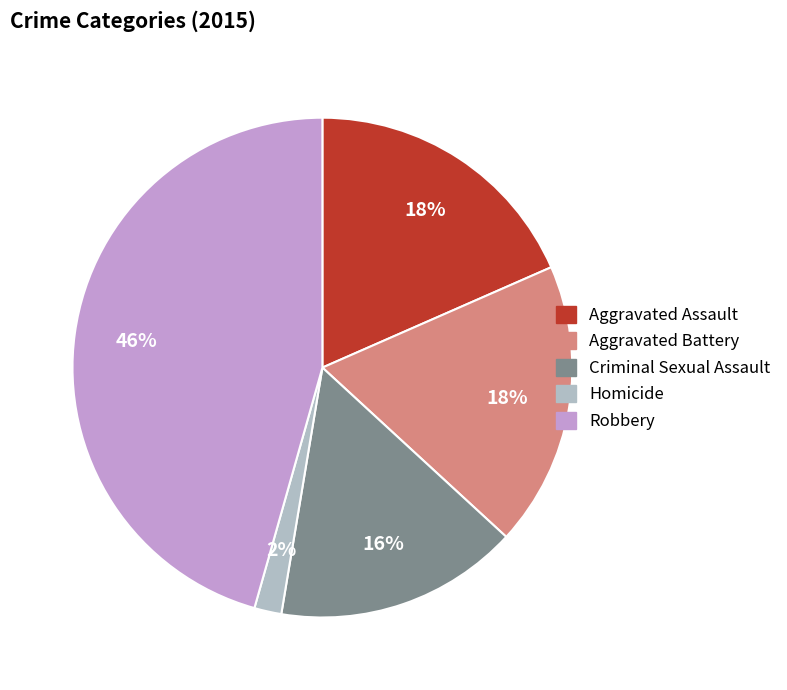

Which has a higher value, Aggravated Assault or Robbery?

Robbery